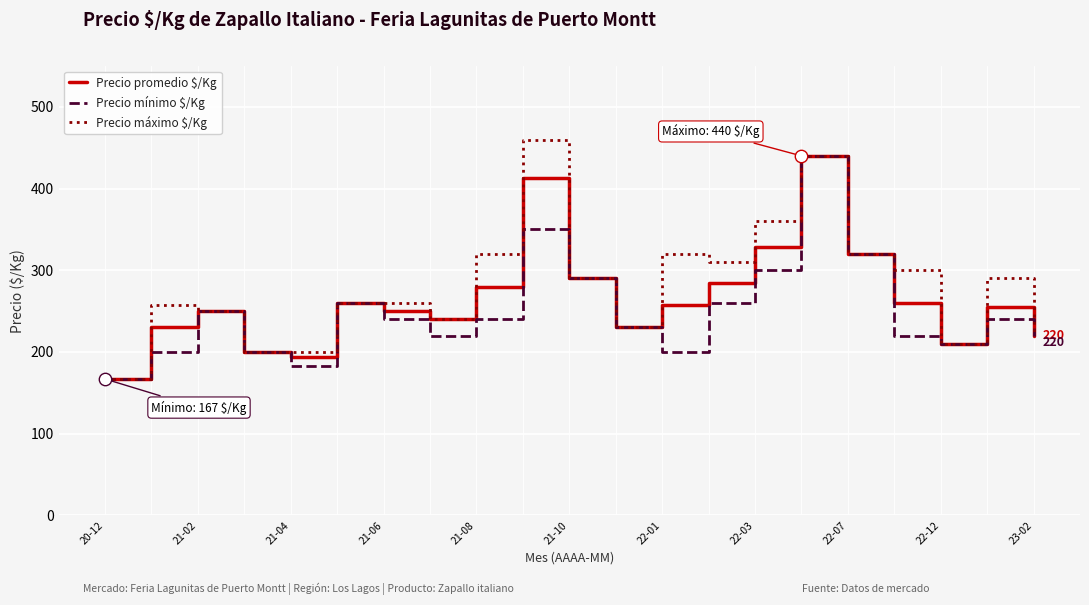

What is the lowest value of the Precio máximo $/Kg series?

167